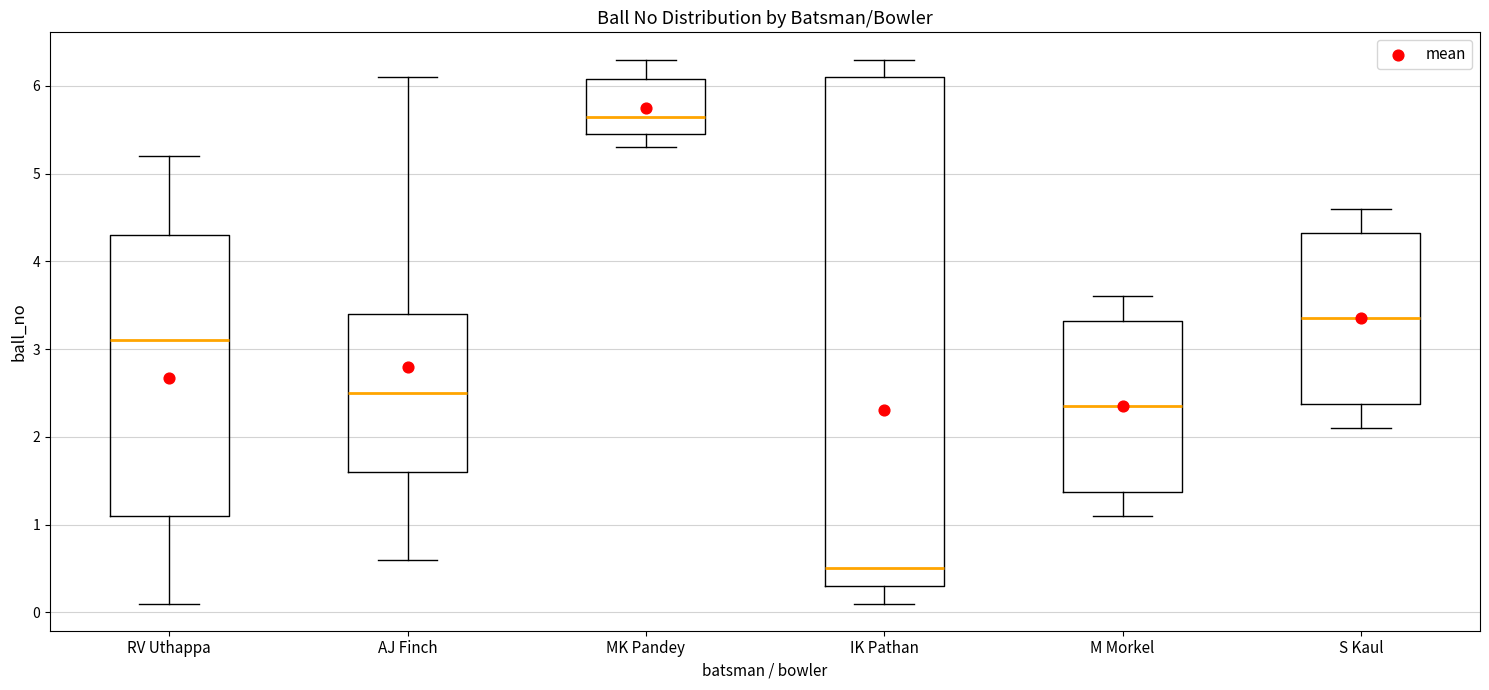

Reading left to right, read every box against the y-axis: the position of its median line, the range the box covers, and the ends of its whiskers. The values are not printed on the chart, so give them approximately, as read against the axis.

RV Uthappa: median 3.1, box 1.1 to 4.3, whiskers 0.1 to 5.2
AJ Finch: median 2.5, box 1.6 to 3.4, whiskers 0.6 to 6.1
MK Pandey: median 5.7, box 5.5 to 6.1, whiskers 5.3 to 6.3
IK Pathan: median 0.5, box 0.3 to 6.1, whiskers 0.1 to 6.3
M Morkel: median 2.4, box 1.4 to 3.3, whiskers 1.1 to 3.6
S Kaul: median 3.4, box 2.4 to 4.3, whiskers 2.1 to 4.6